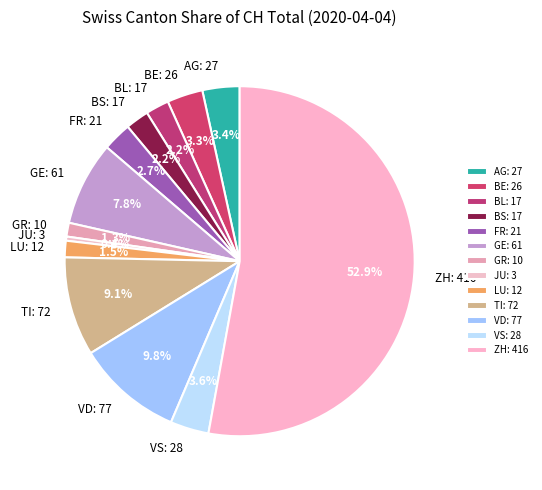

What is the total percentage of GE and AG?

11.2%